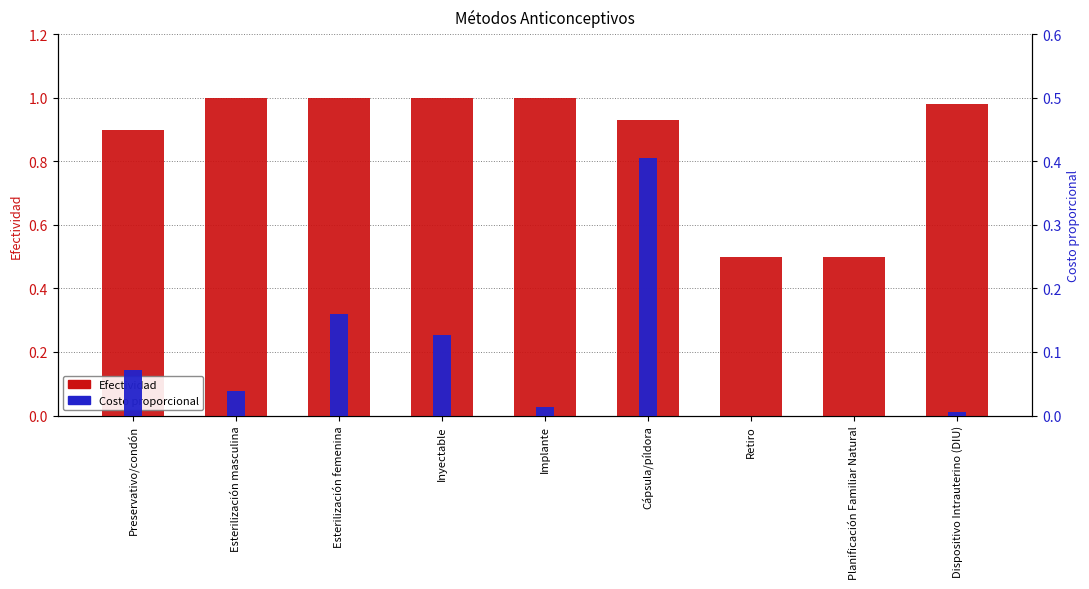

Rank the series by their maximum value, from highest to lowest.

Efectividad, Costo proporcional